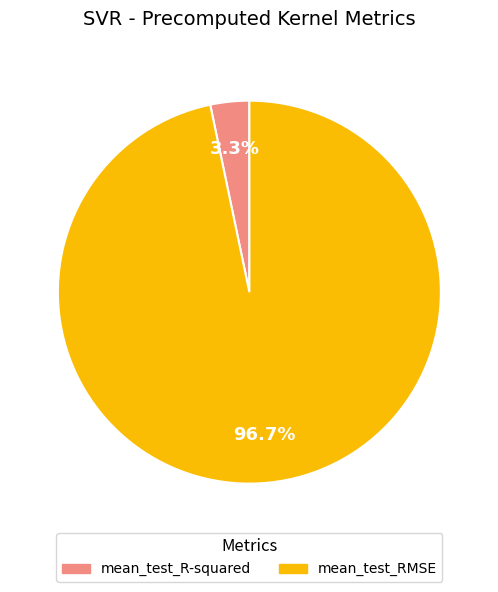

Is it true that mean_test_R-squared is 3% of the pie?

True